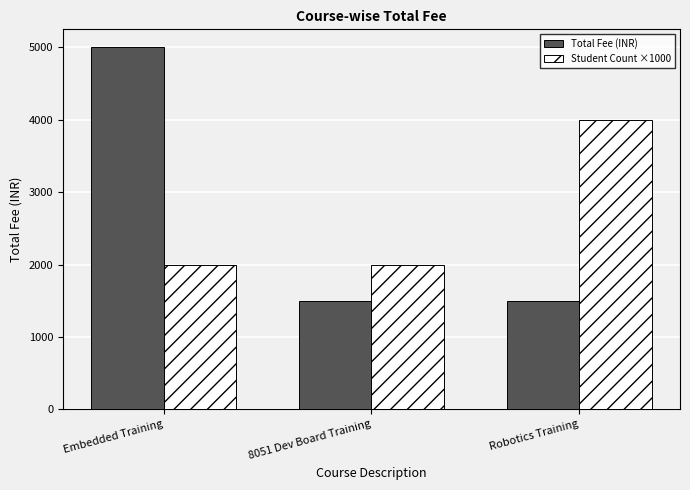

Count the number of data series in this chart.

2